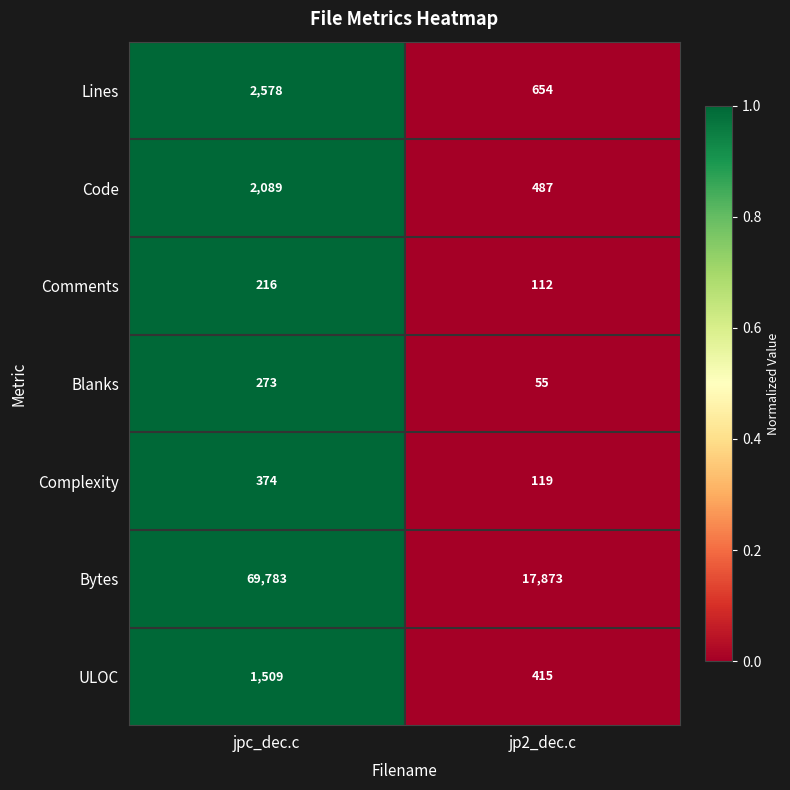

Count the number of data series in this chart.

7